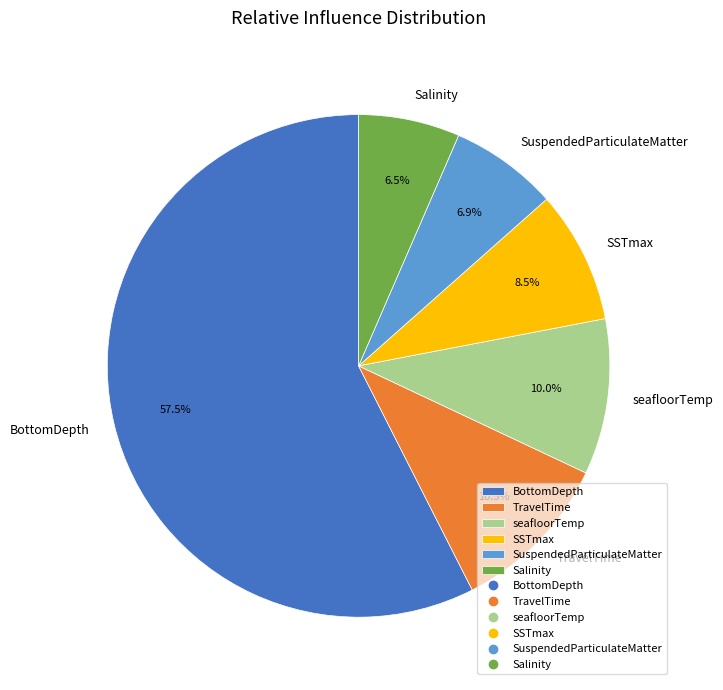

Which slice is the largest?

BottomDepth